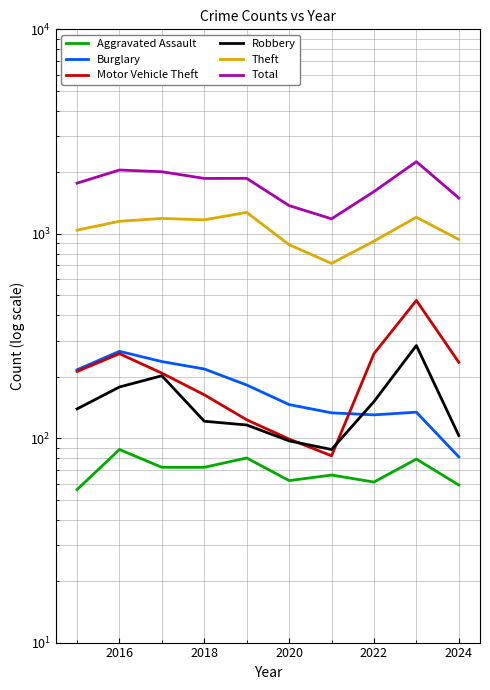

True or false: Burglary has a value of 218 at 2020.

False